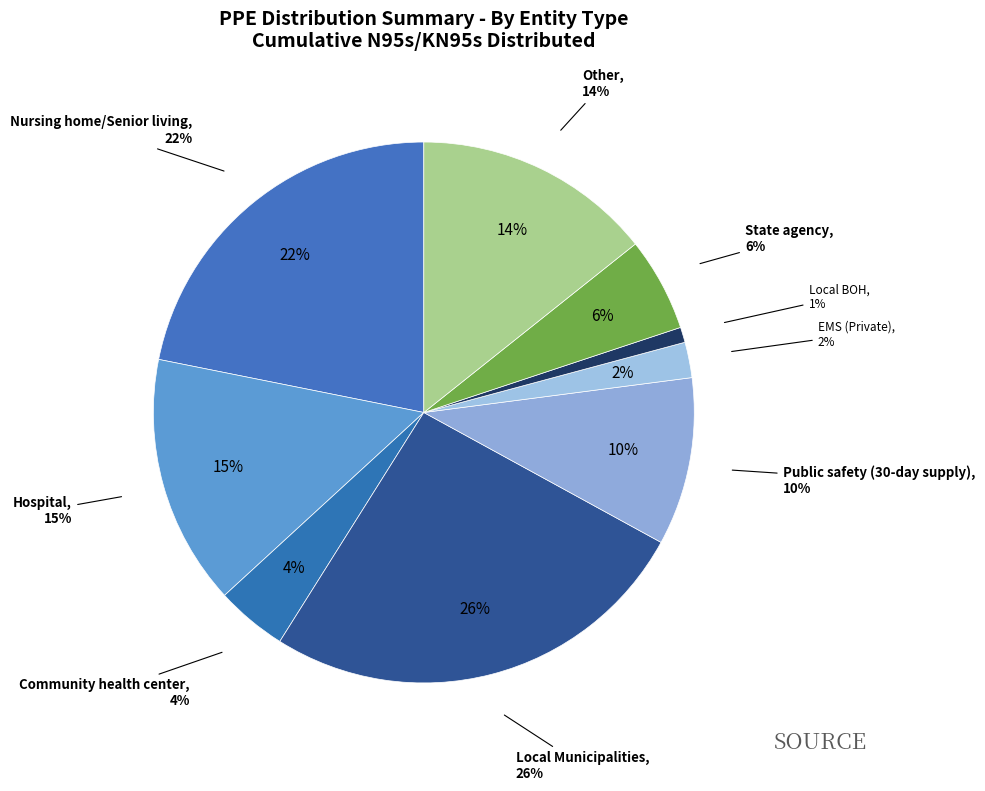

Approximately how many times larger is the value at Community health center compared to Nursing home/Senior living?

0.2